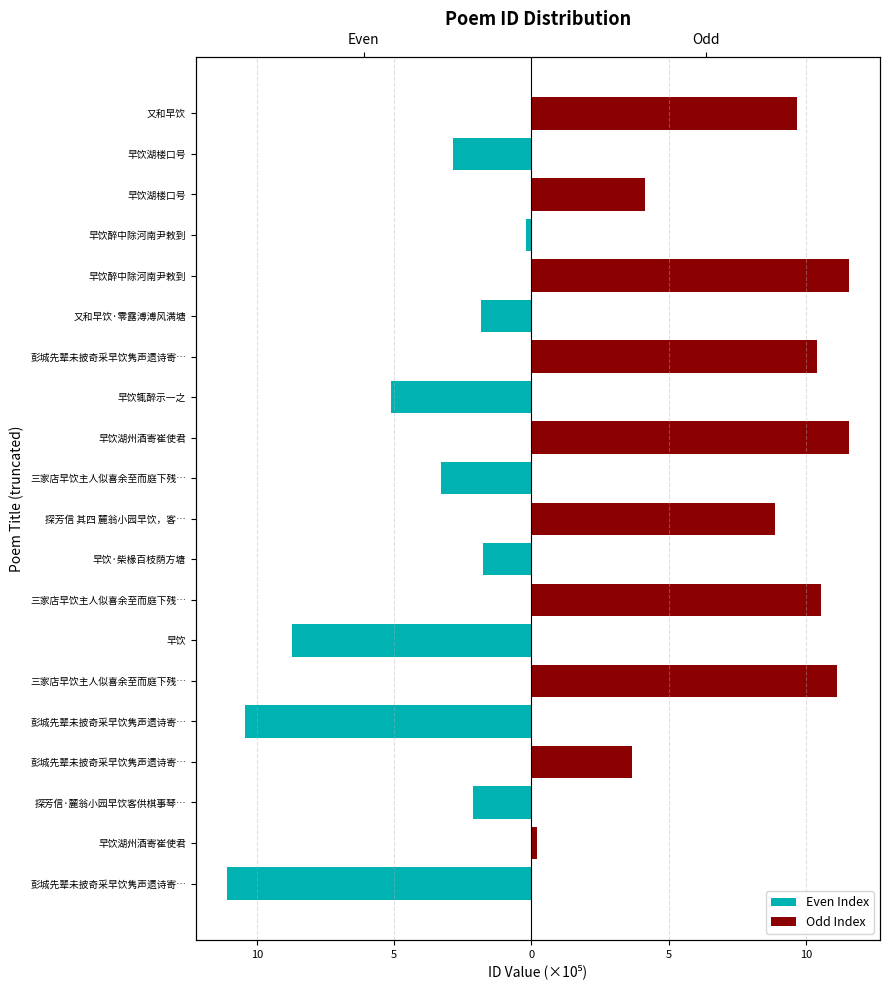

What is the smallest value displayed?

-11.1